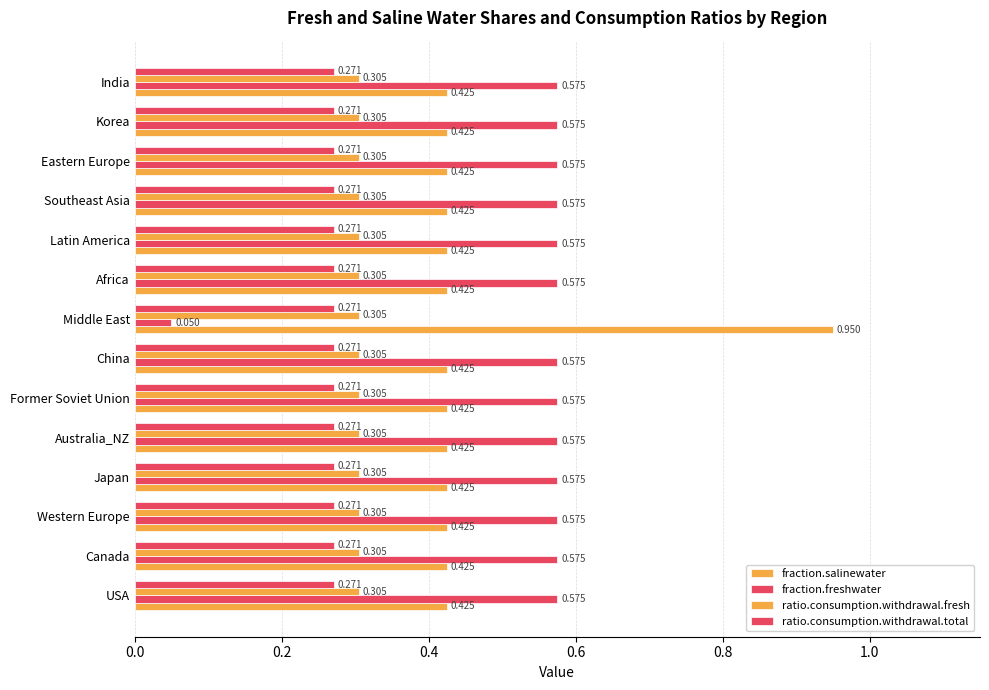

Where is fraction.freshwater nearest to the value 0?

Middle East